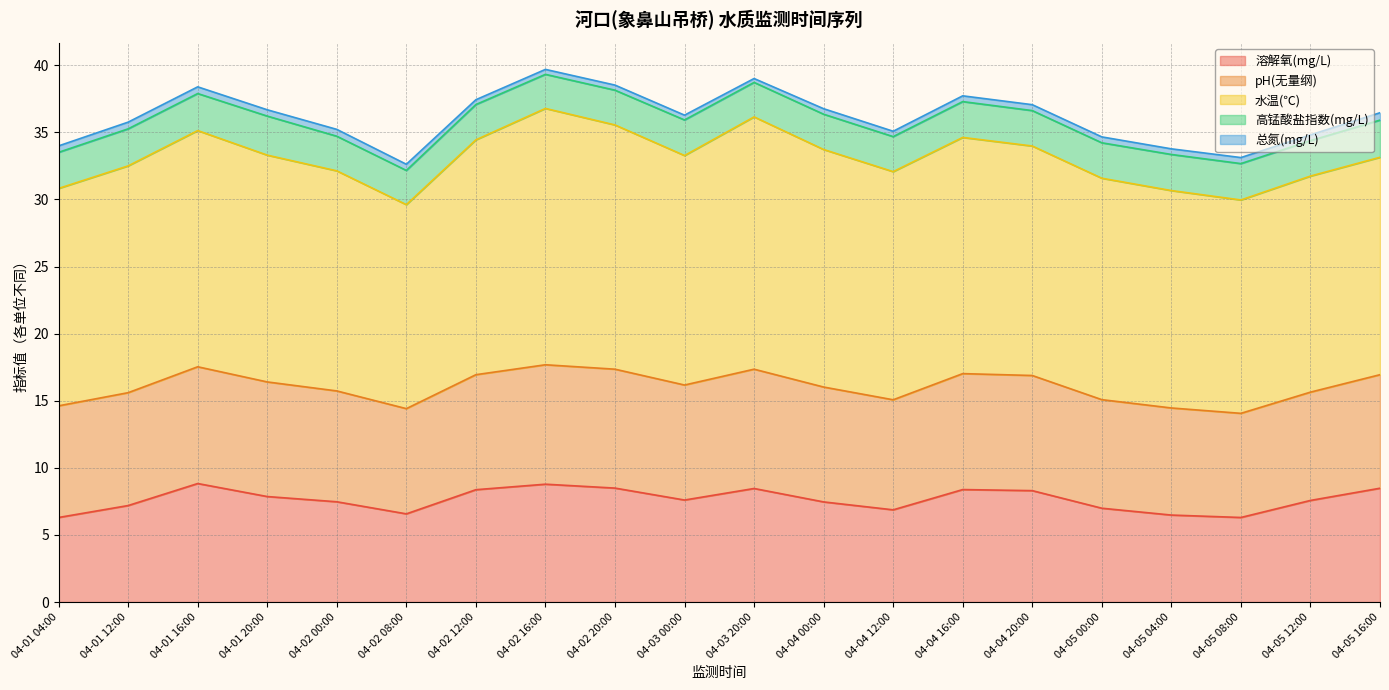

True or false: 总氮(mg/L) and pH(无量纲) cross at least once.

False